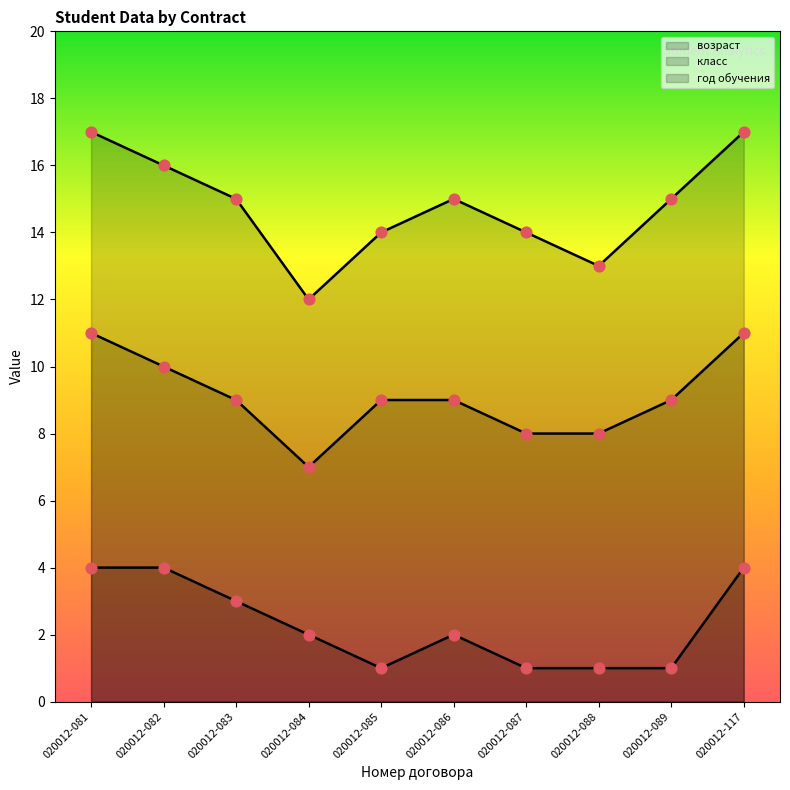

Which series has the widest spread of Y values?

возраст